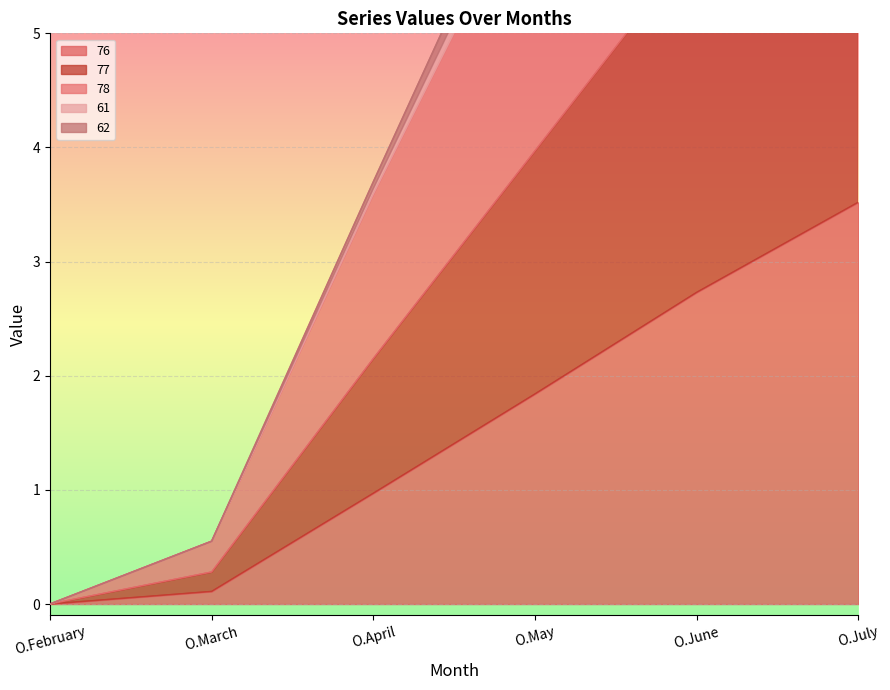

What is the label of the 5th point from the left?

O.June